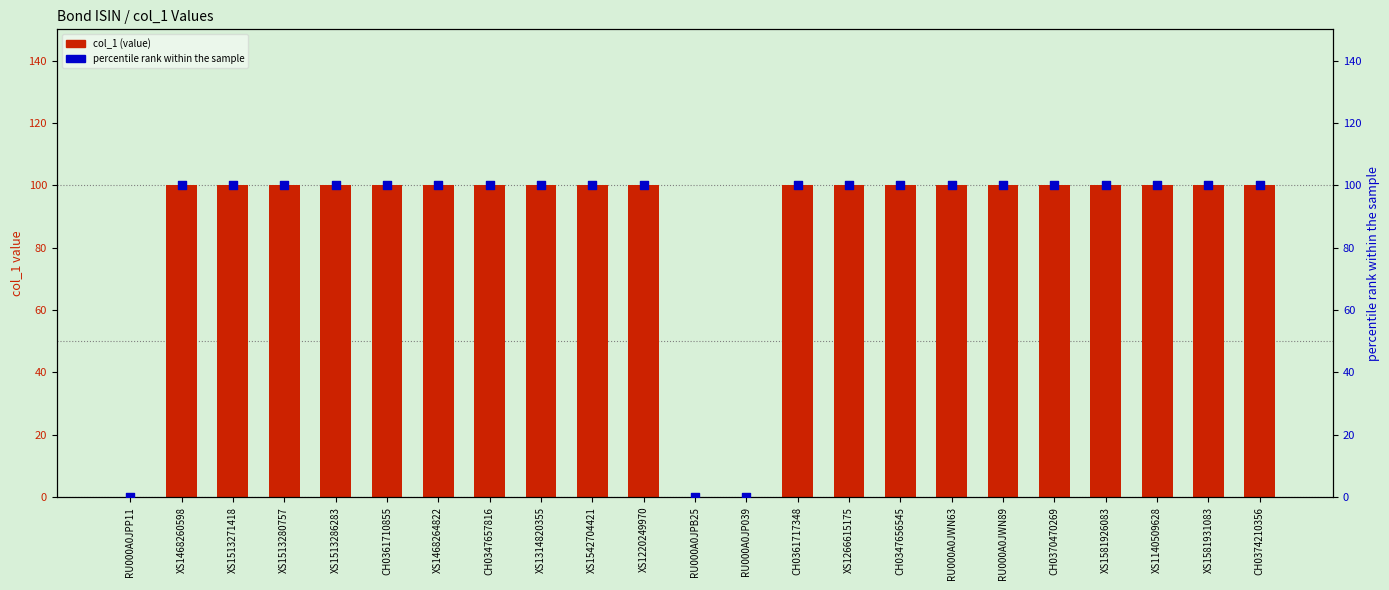

Which series contains the highest Y value?

col_1